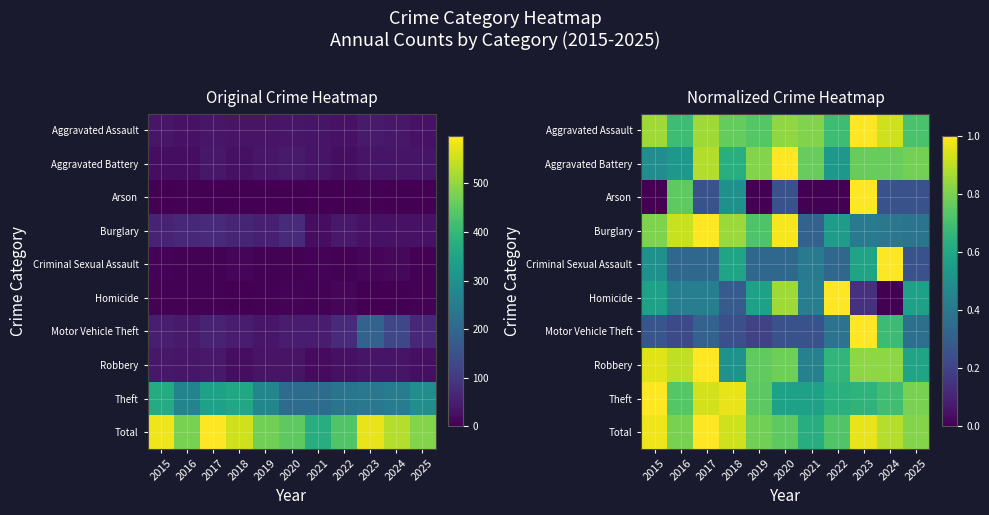

List the labels in order of Total value, largest first.

2017, 2015, 2023, 2018, 2024, 2025, 2016, 2019, 2020, 2022, 2021